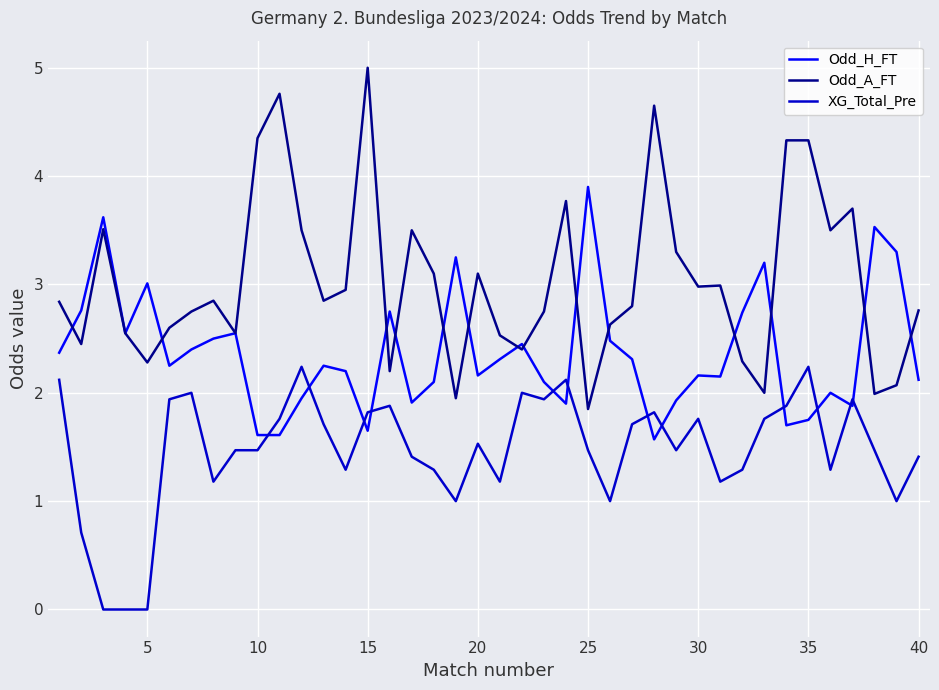

Rank the series by their average value, from highest to lowest.

Odd_A_FT, Odd_H_FT, XG_Total_Pre